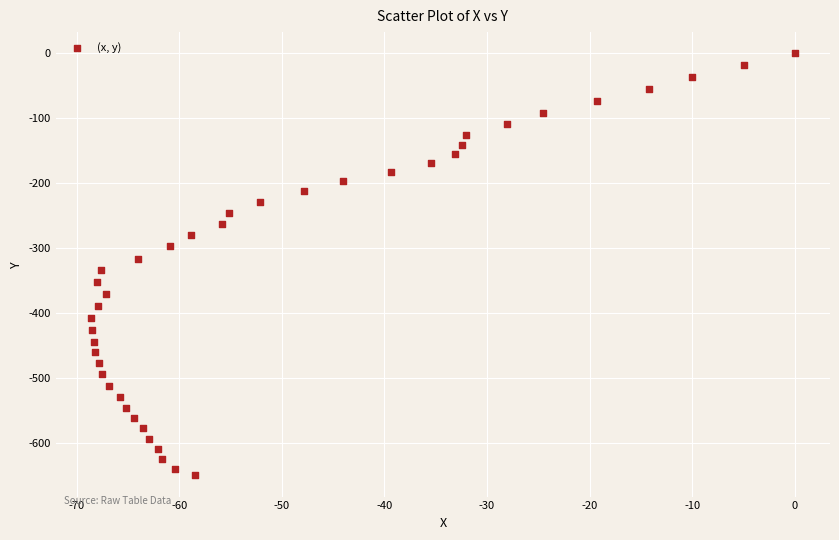

What is the range of Y values (max minus min)?

650.0